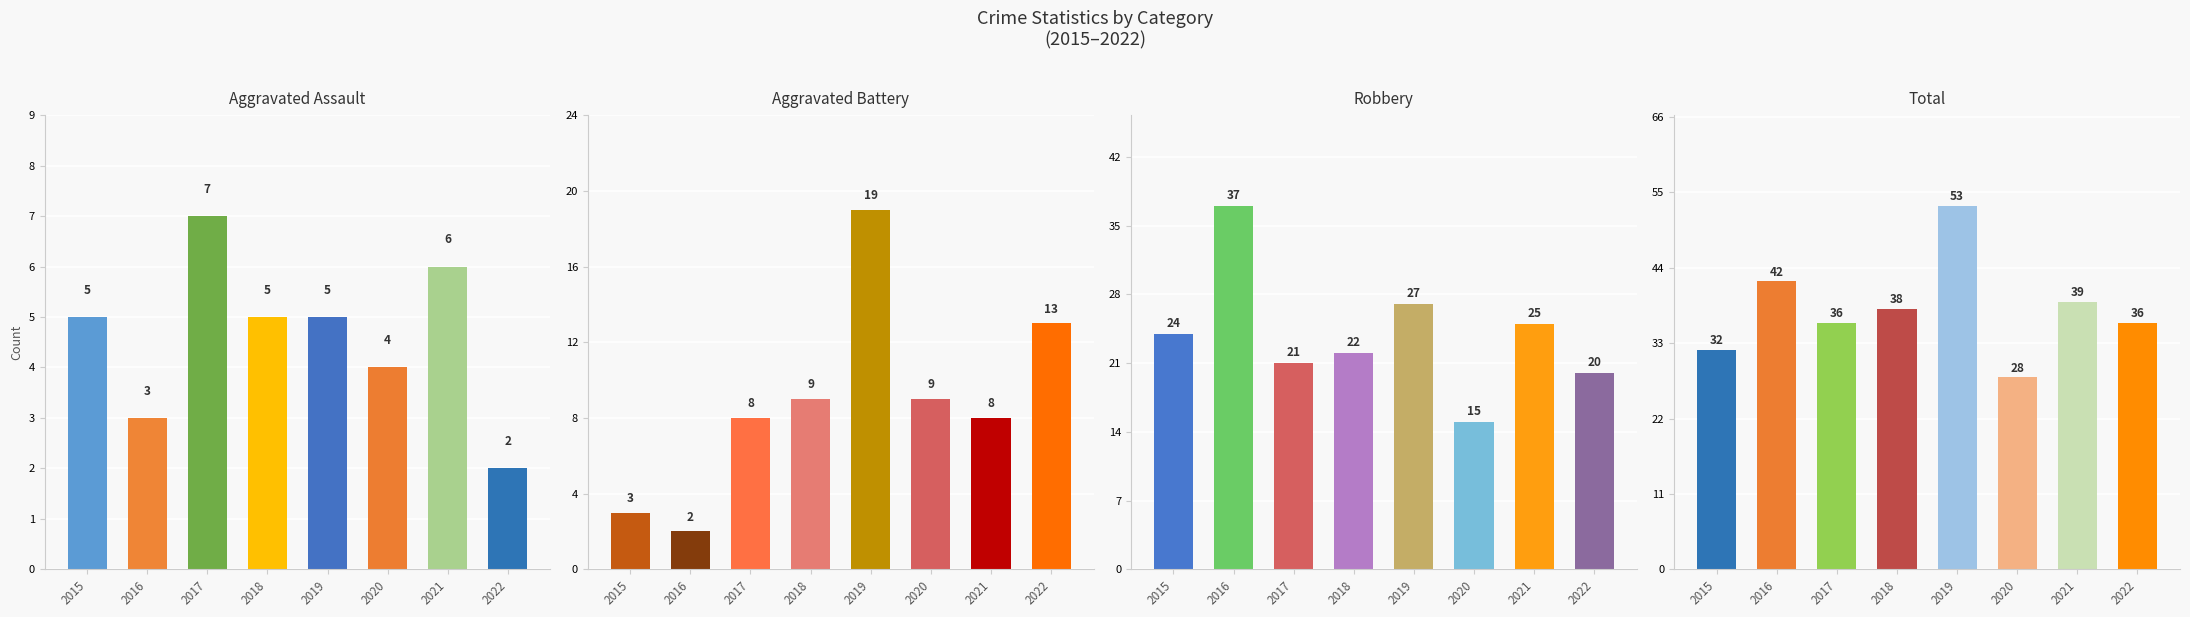

What is the value of the Aggravated Battery bar at the 7th from the left?

8